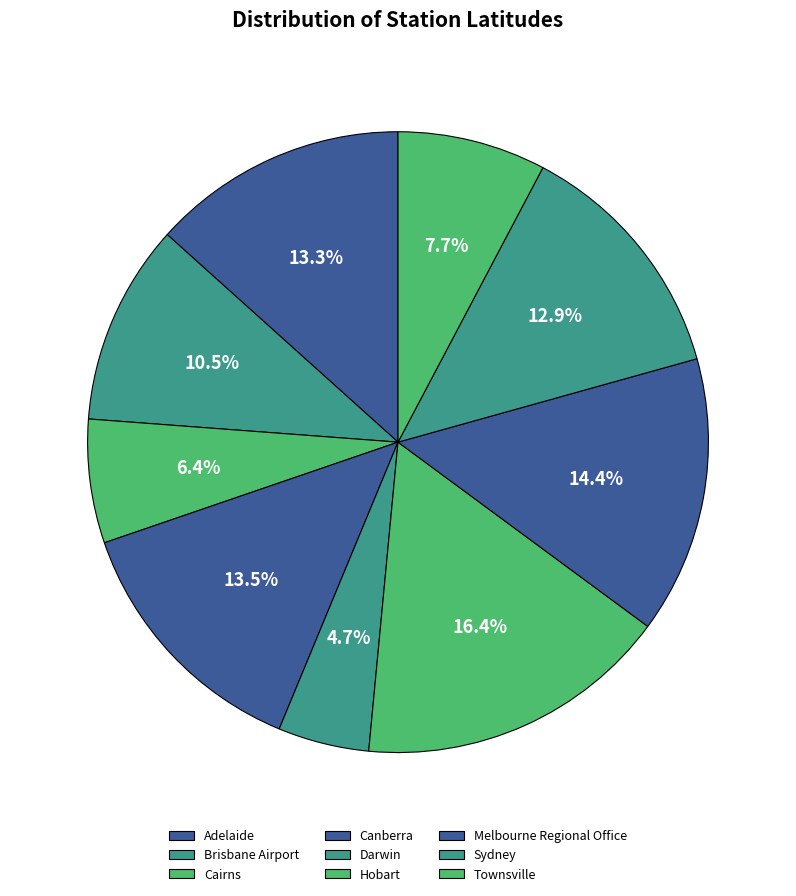

Which category has the biggest portion of the pie?

Hobart